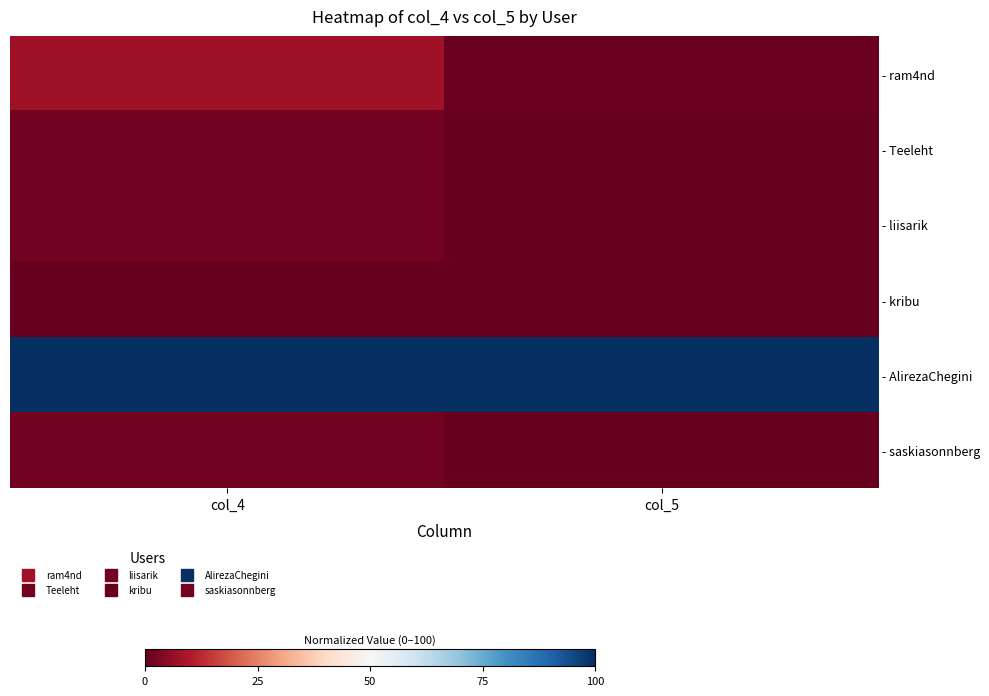

Reading left to right, what are all the values shown in this chart?

- ram4nd: col_4=7.5	col_5=0.5
- Teeleht: col_4=1.9	col_5=0.0
- liisarik: col_4=1.9	col_5=0.3
- kribu: col_4=0.0	col_5=0.1
- AlirezaChegini: col_4=100.0	col_5=100.0
- saskiasonnberg: col_4=1.9	col_5=0.0